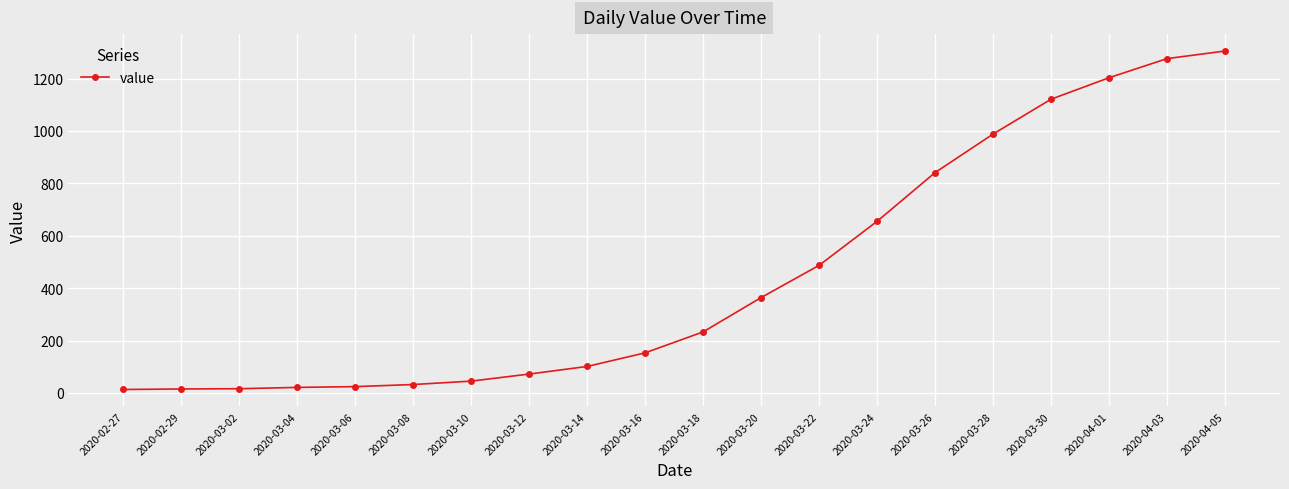

What is the label of the 13th point from the right?

2020-03-12